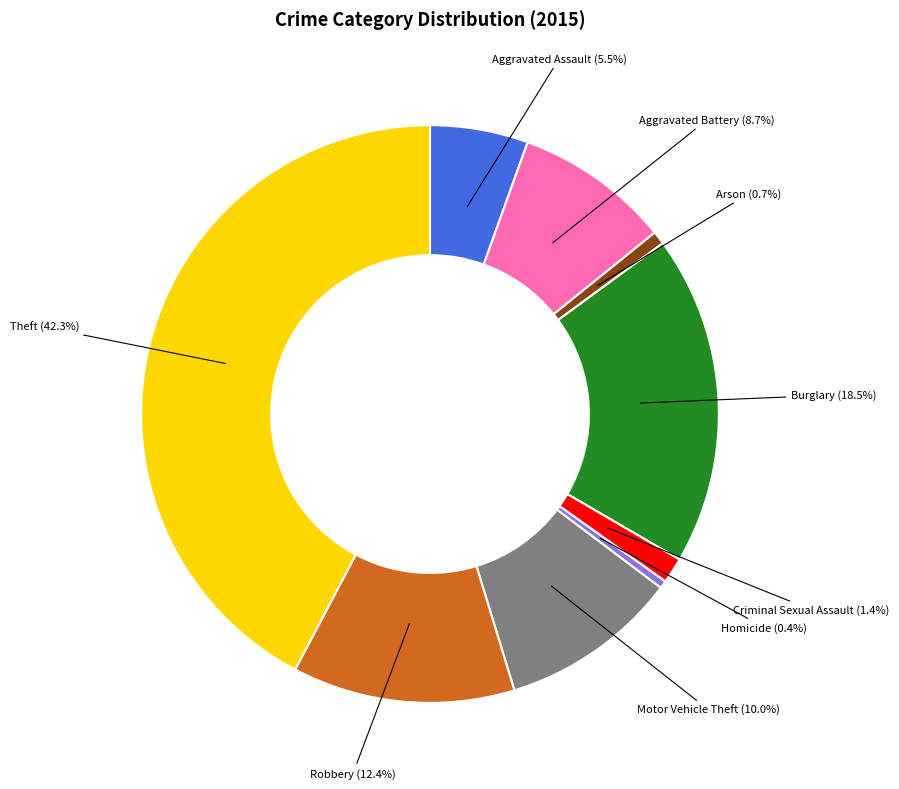

How much of the chart is everything except Arson?

99.3%